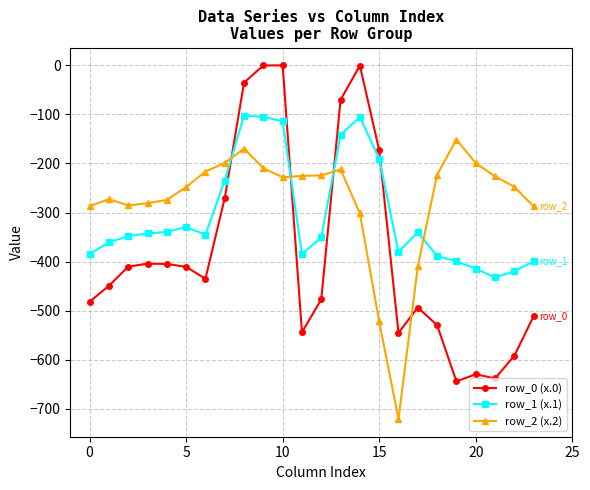

What is the value of the row_0 (x.0) point at the 1st from the left?

-482.0